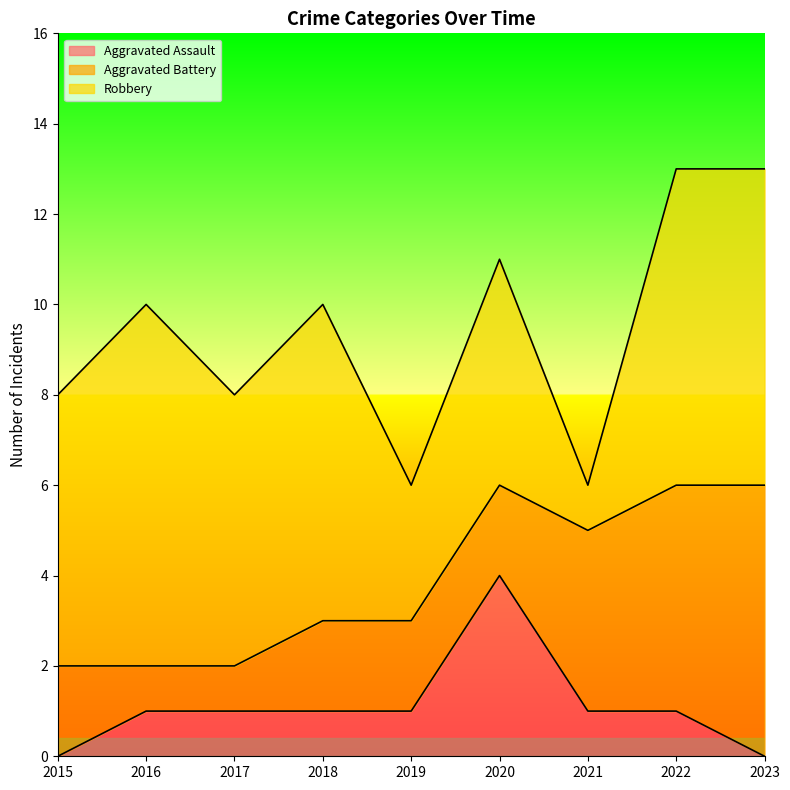

True or false: Robbery and Aggravated Assault cross at least once.

False